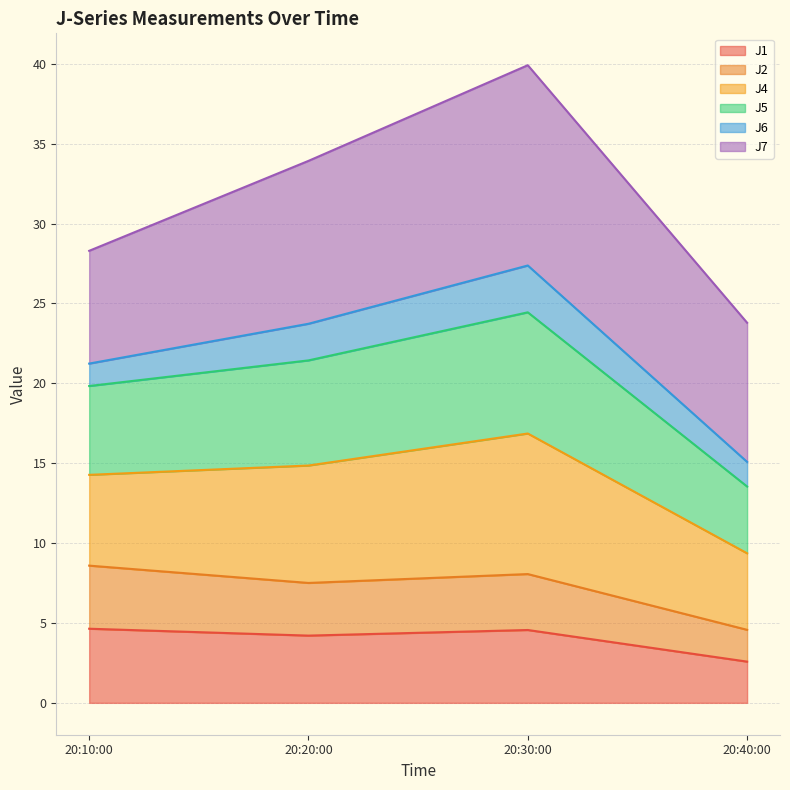

True or false: J1 has a value of 5.8 at 20:20:00.

False